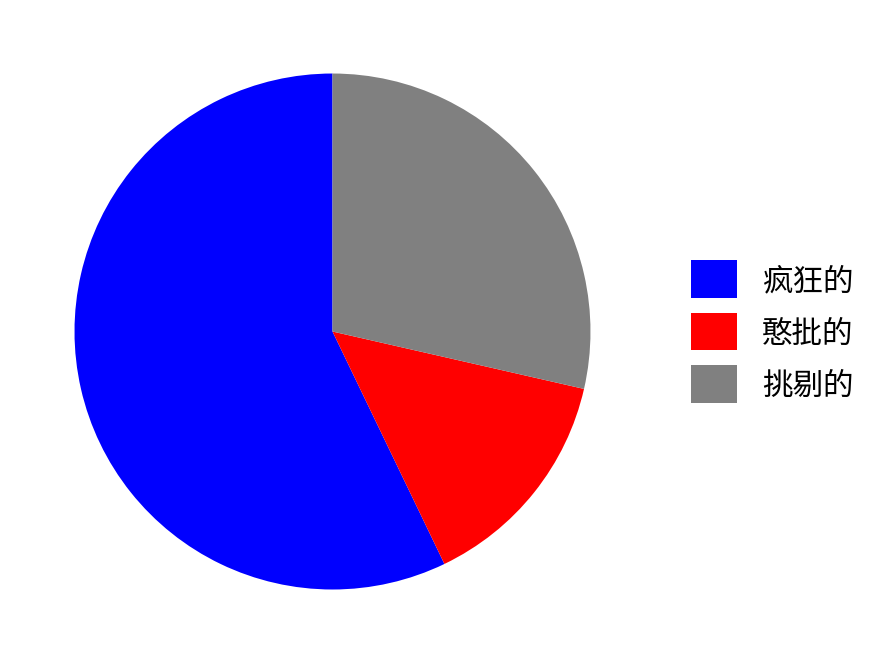

Which slice is the smallest?

憨批的